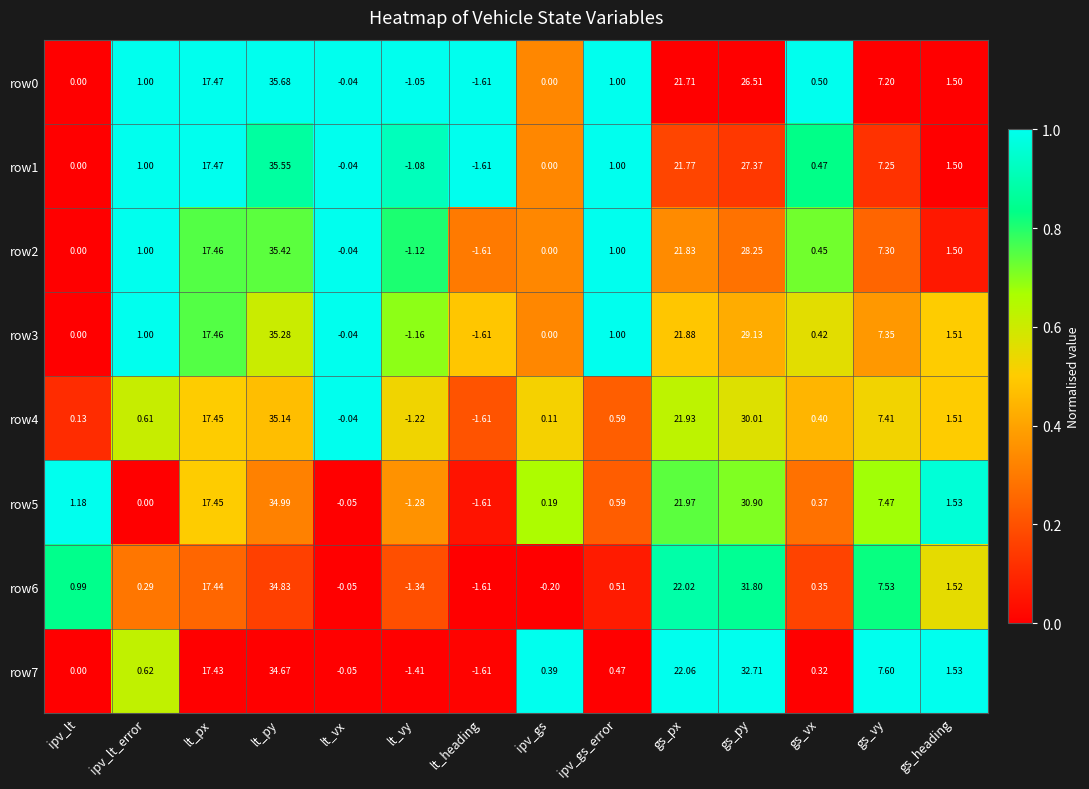

At which category is the sum across all series the highest?

lt_py